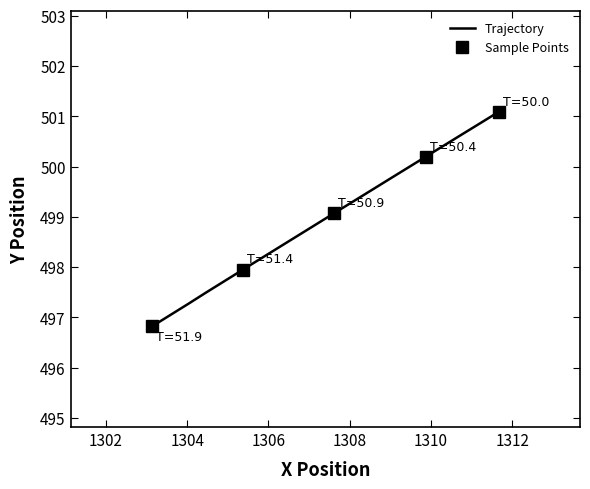

Is this an area chart (filled region under the line)?

No